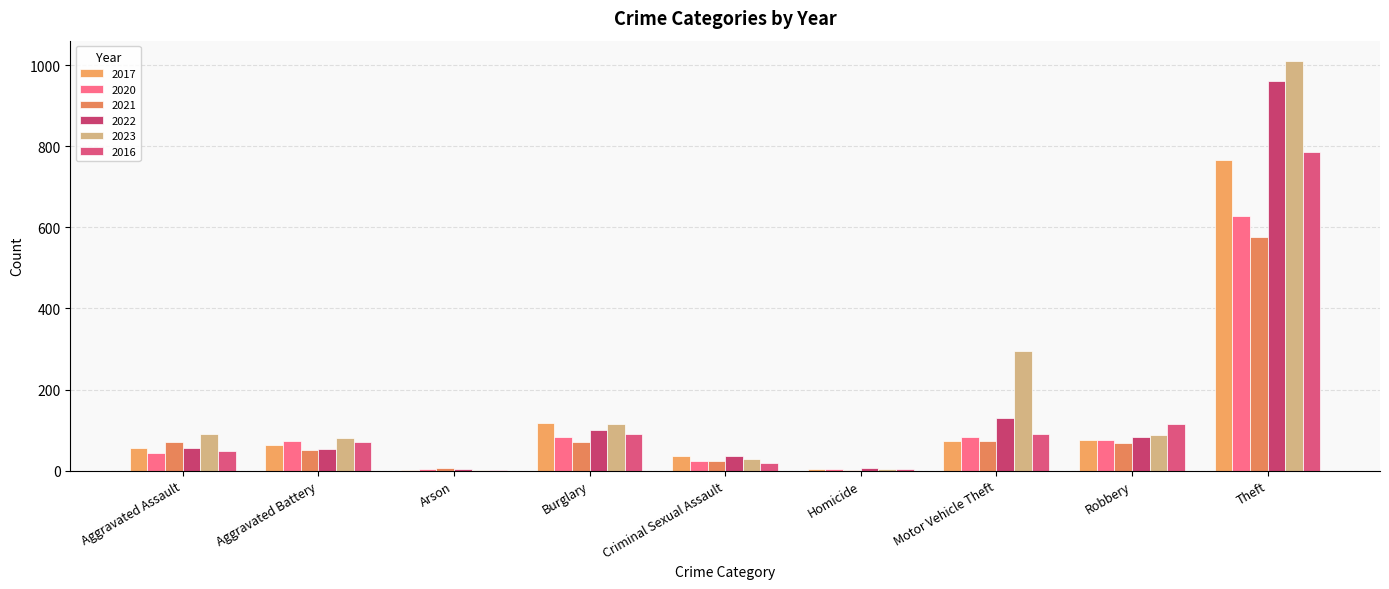

What is the maximum value shown in the chart?

1010